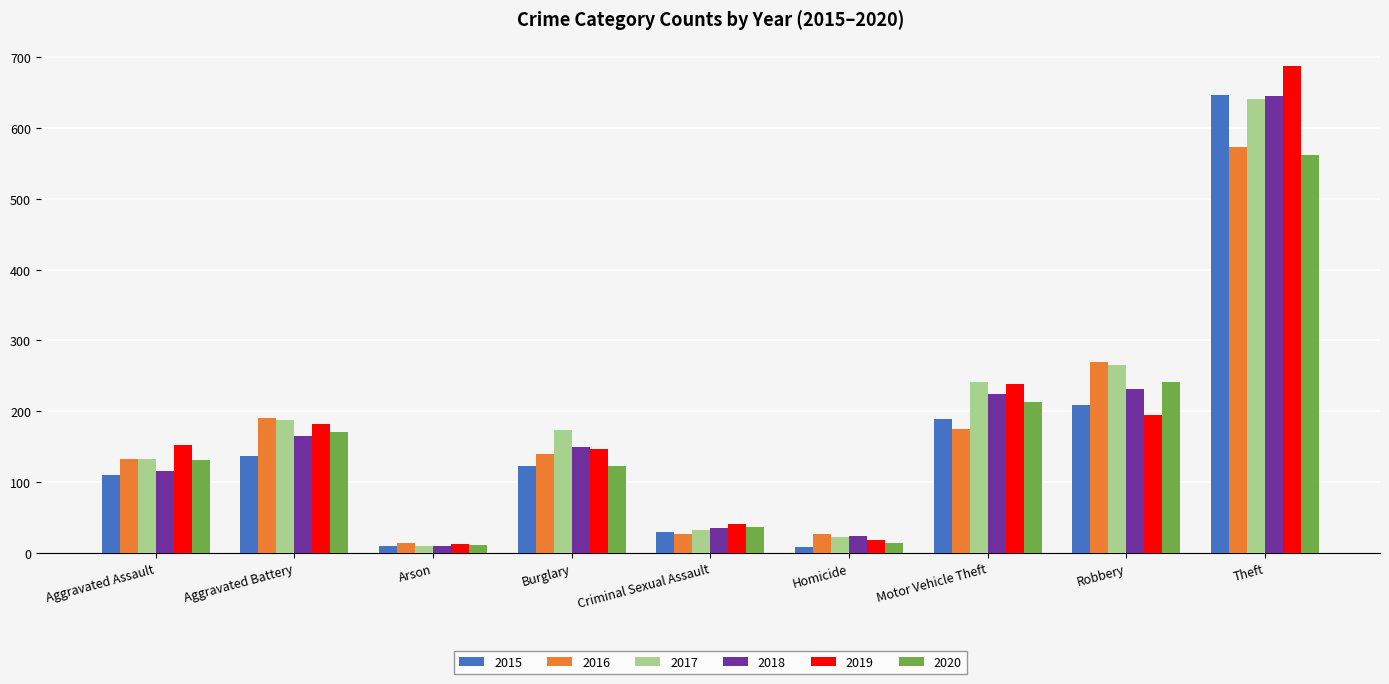

What is the spread (max minus min) of values at Criminal Sexual Assault?

15